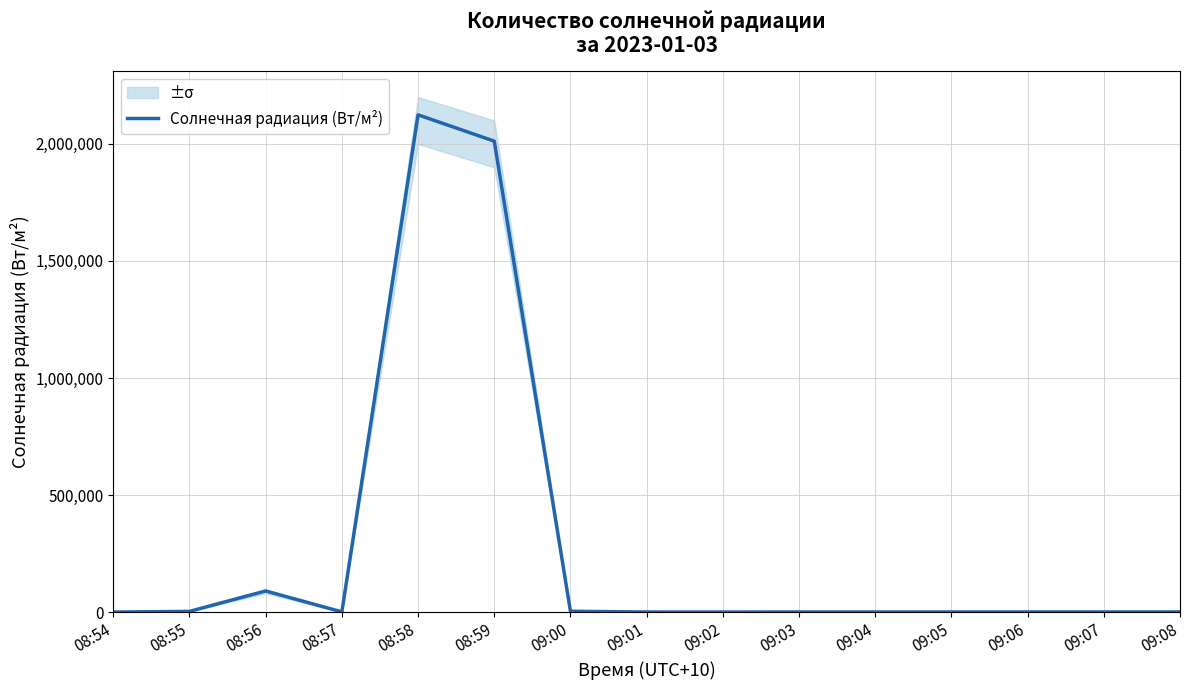

What is the difference between the second highest and second lowest values?

2011743